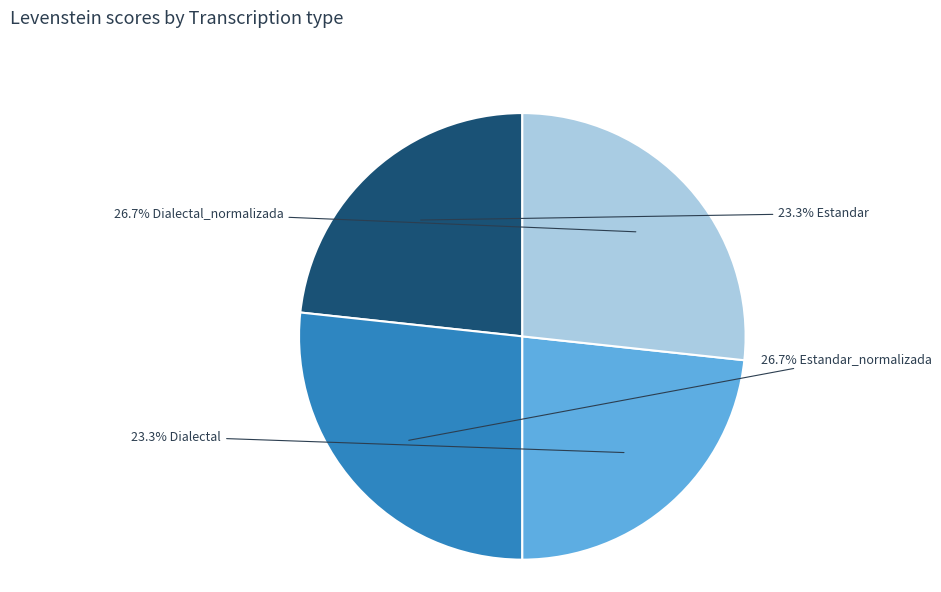

Is there any slice that represents more than half of the pie?

No